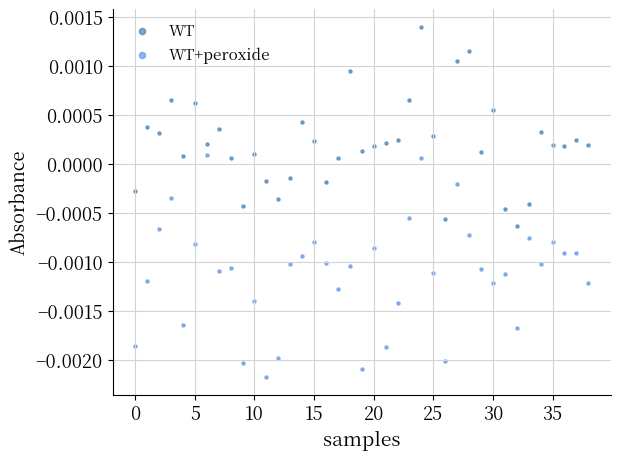

Which series has the largest Y range (max minus min)?

WT+peroxide